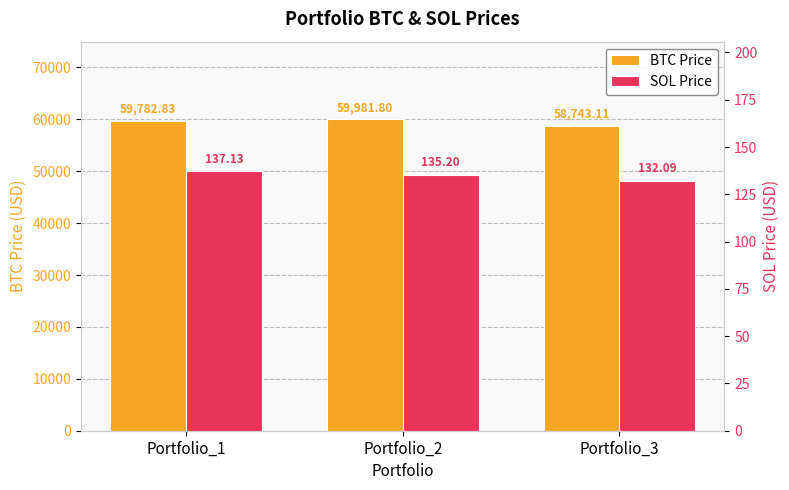

What value does the SOL Price series have at Portfolio_2?

135.2